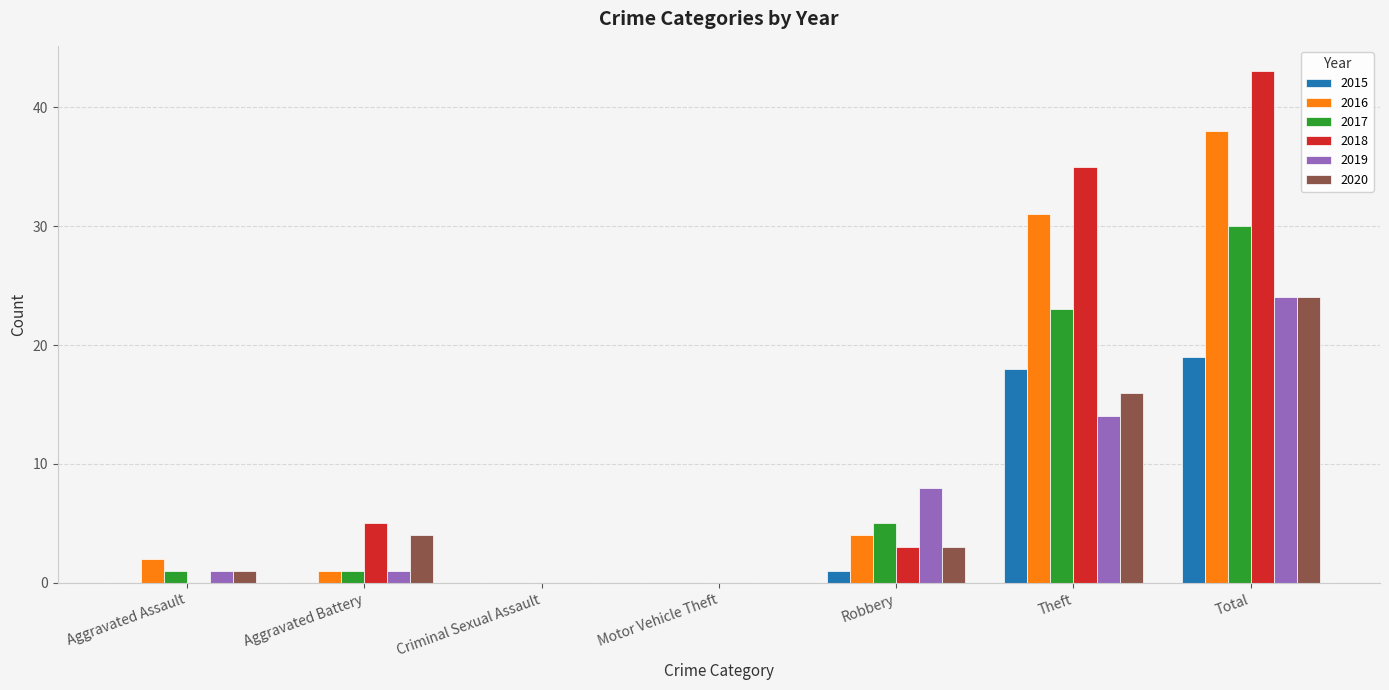

What is the spread (max minus min) of values at Aggravated Battery?

5